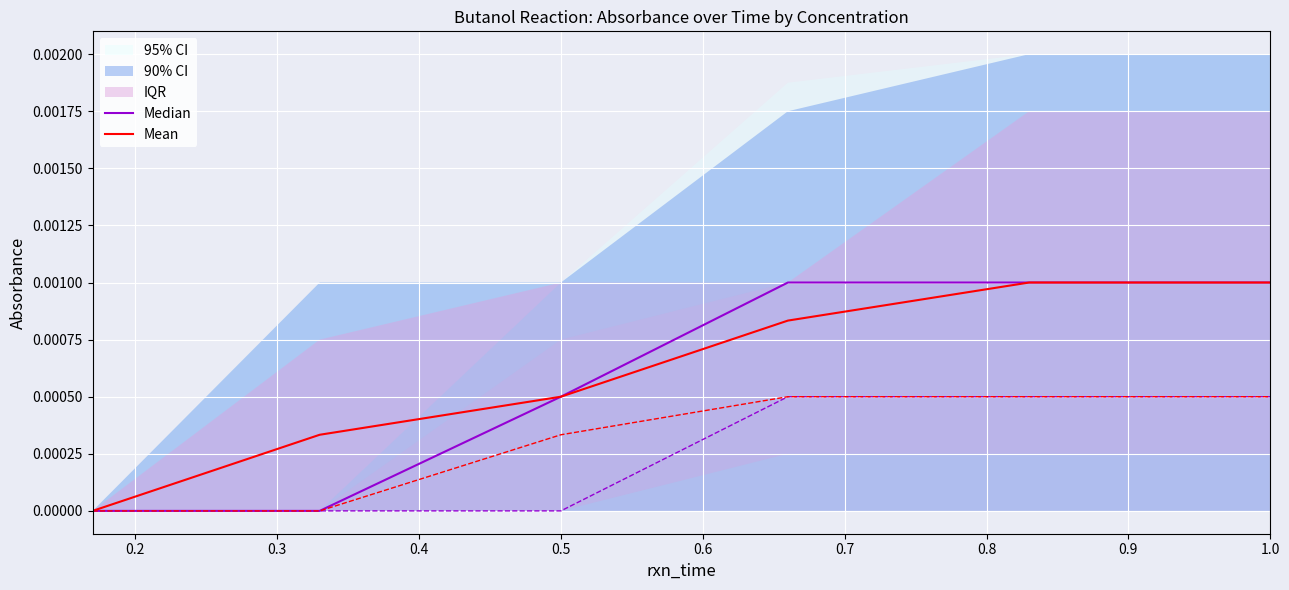

How many lines are shown in the chart?

2